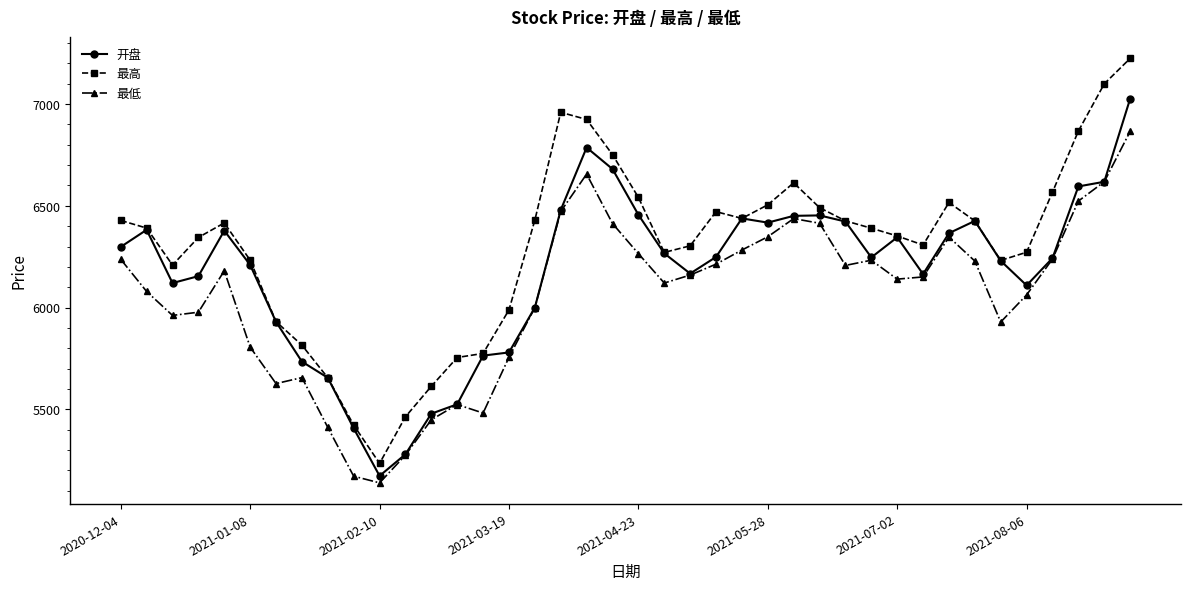

Rank the series by their maximum value, from highest to lowest.

最高, 开盘, 最低